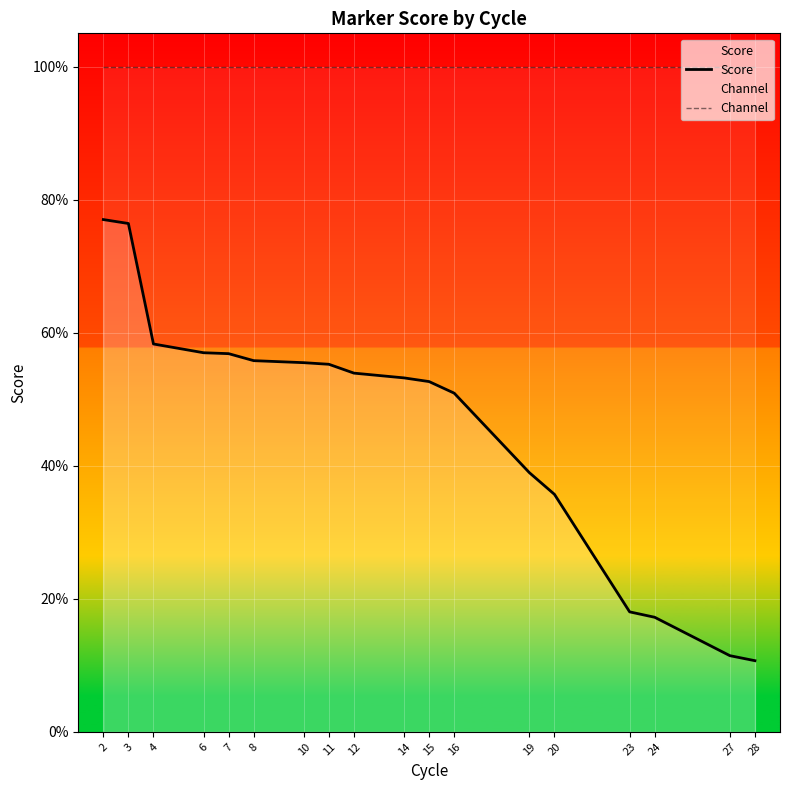

The value of Score at 20 is 0.2. True or false?

False